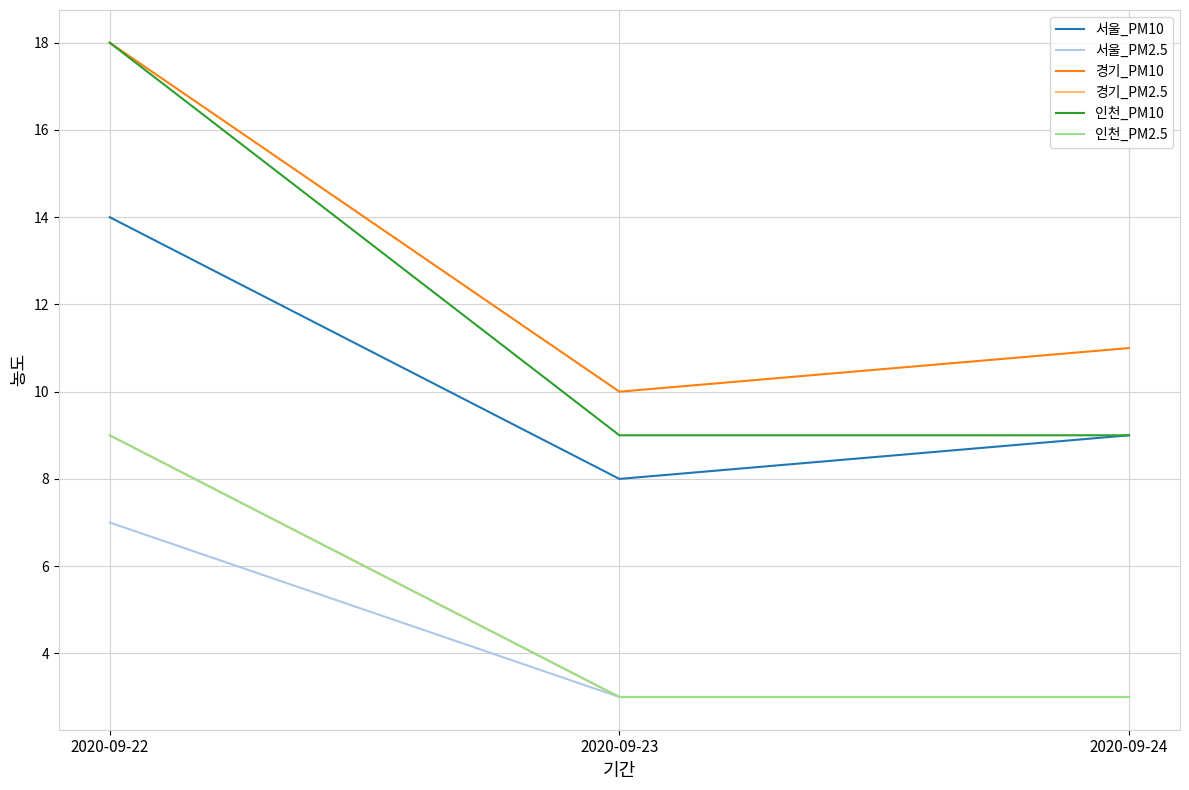

Is this an area chart (filled region under the line)?

No